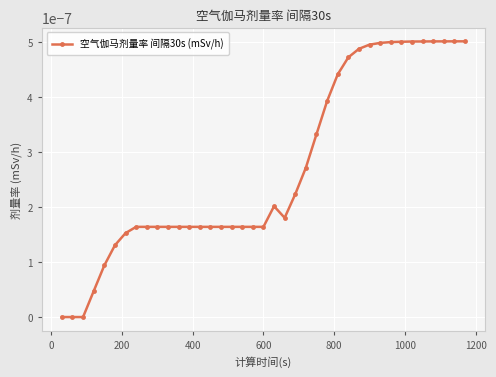

How many lines are shown in the chart?

1